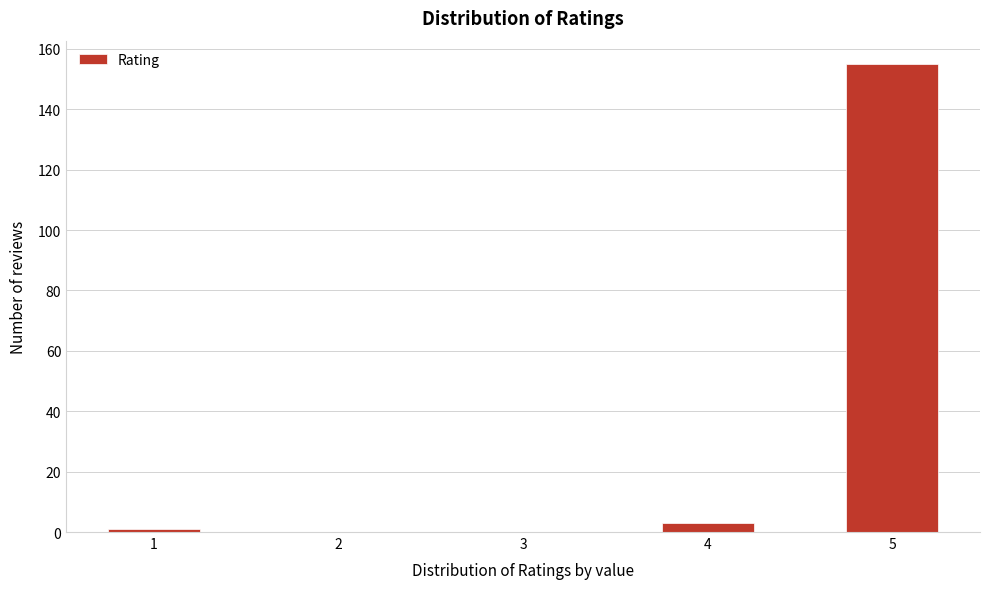

Reading left to right, extract all data points from this chart.

1=1	2=0	3=0	4=3	5=155